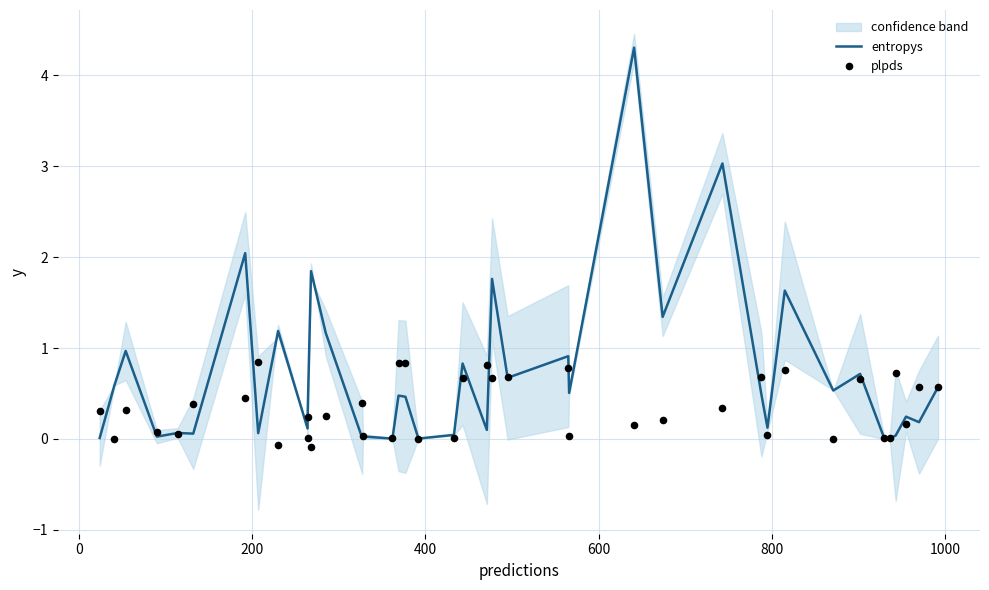

Which series reaches the maximum Y coordinate?

entropys